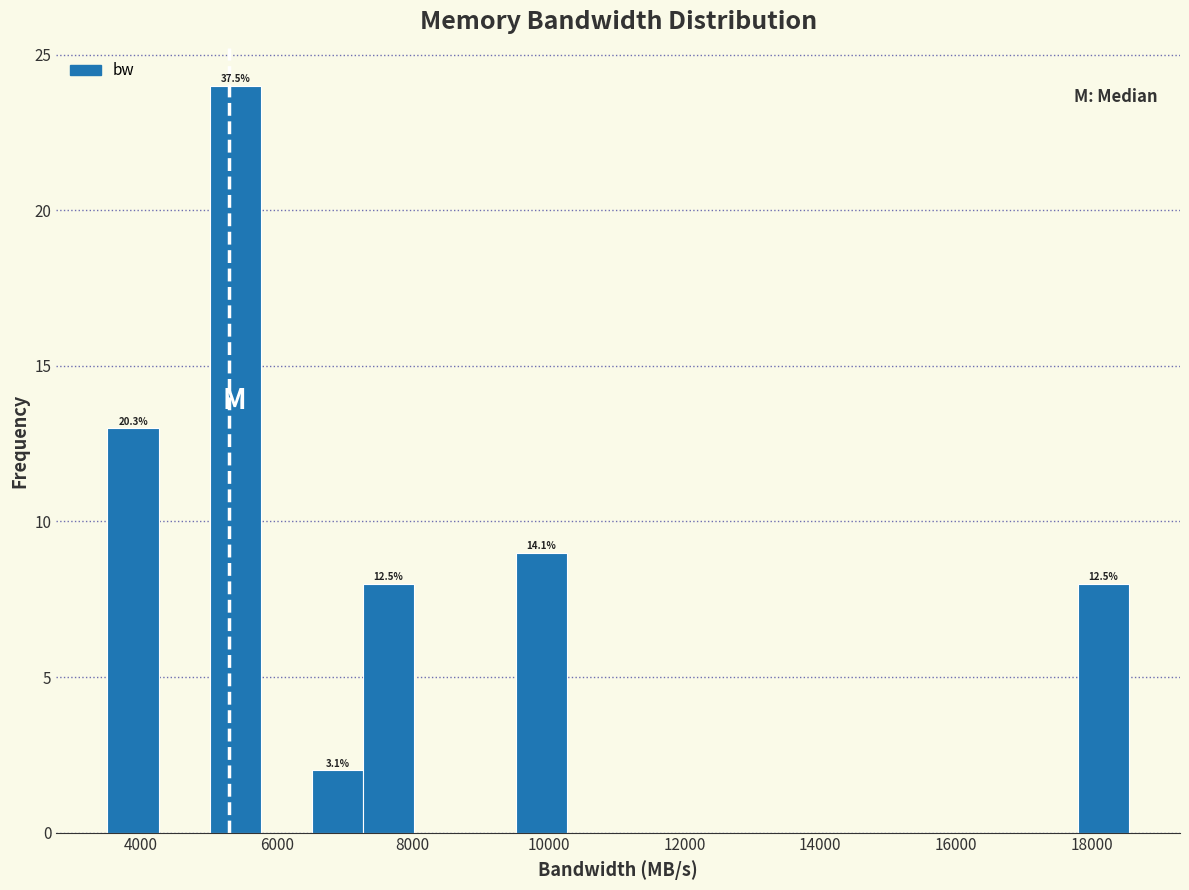

Around what value on the x-axis is the tallest bar? Give the approximate position of its centre, as read against the axis.

5400